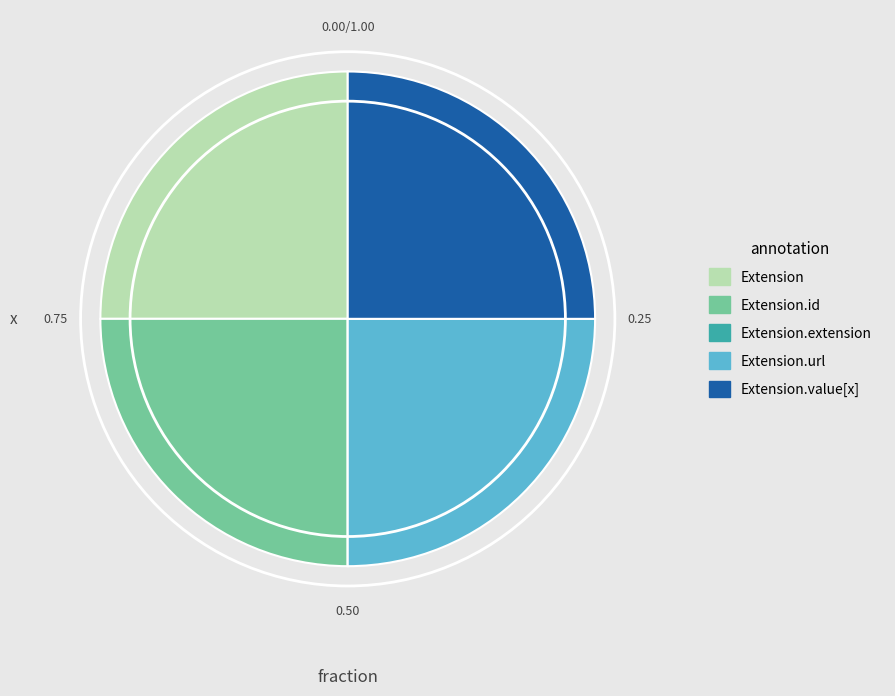

Is there a majority slice in this chart?

No